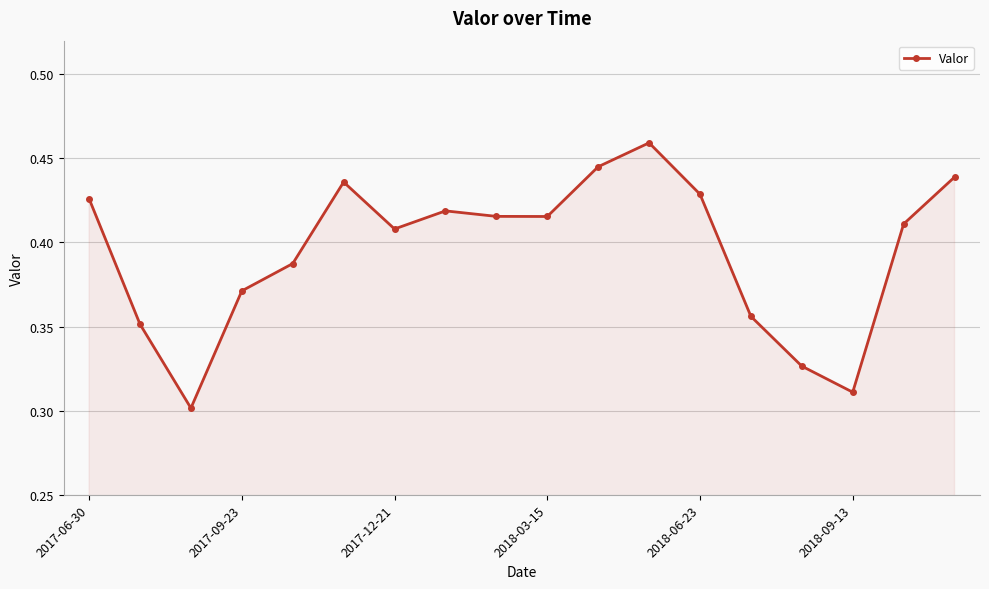

How many values are between 0 and 1?

18